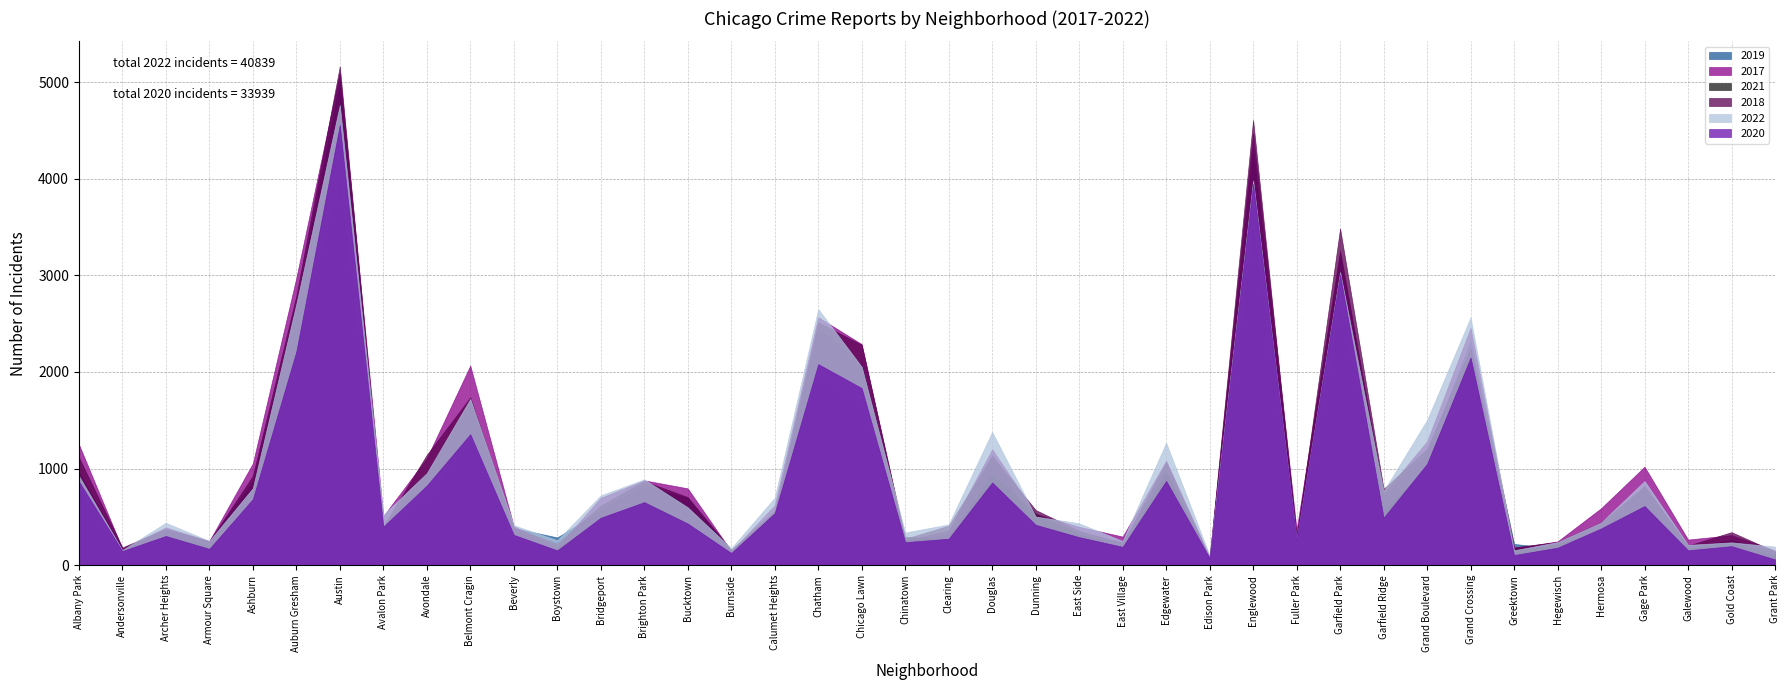

How many data points in 2021 are above 474?

19